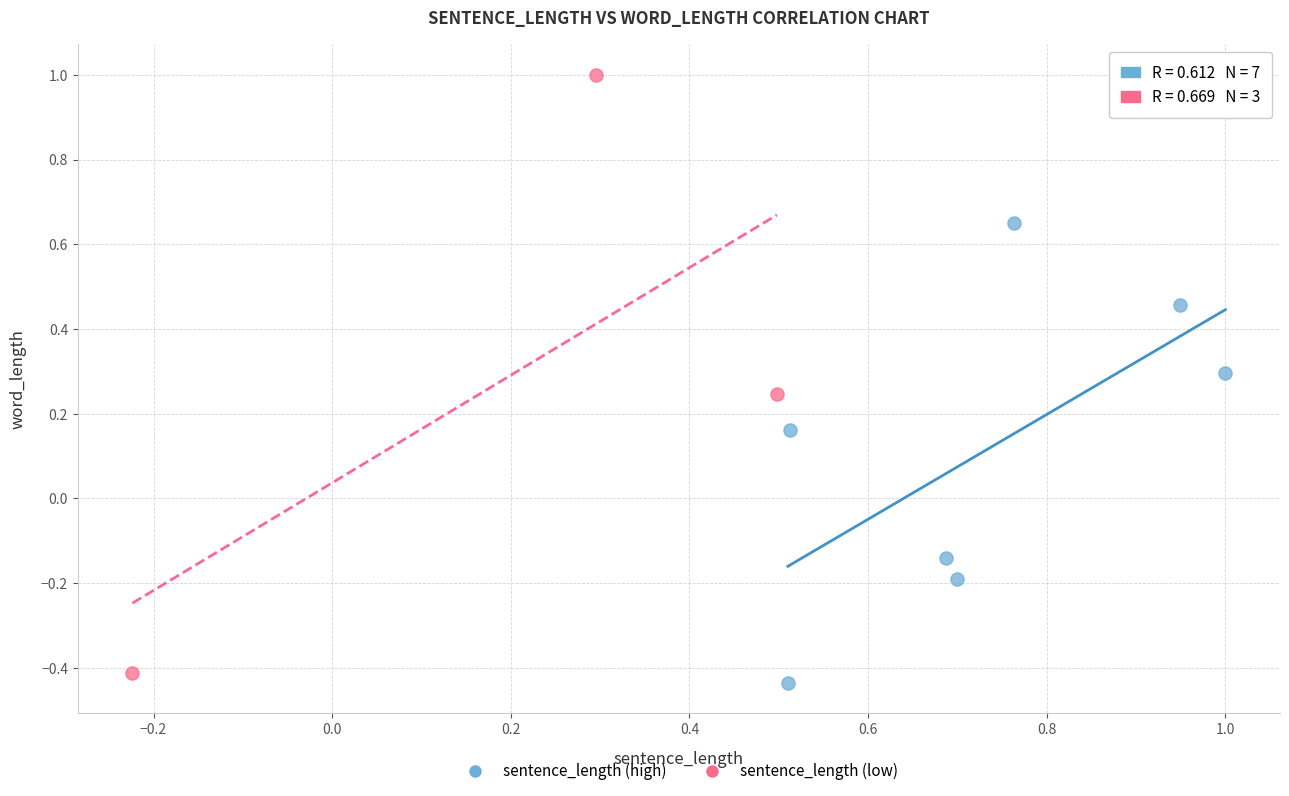

Which series has the largest Y range (max minus min)?

sentence_length (low)